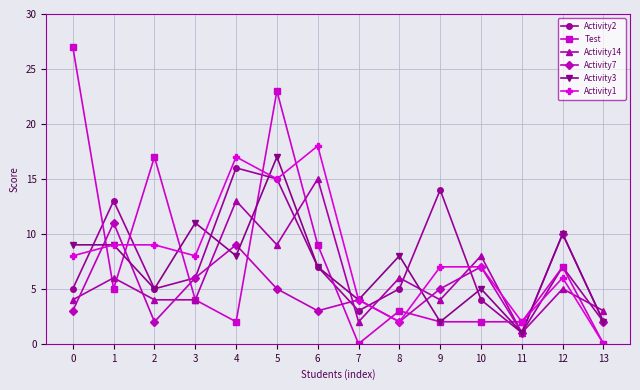

What is the difference between the maximum and second lowest values in the Activity1 series?

16